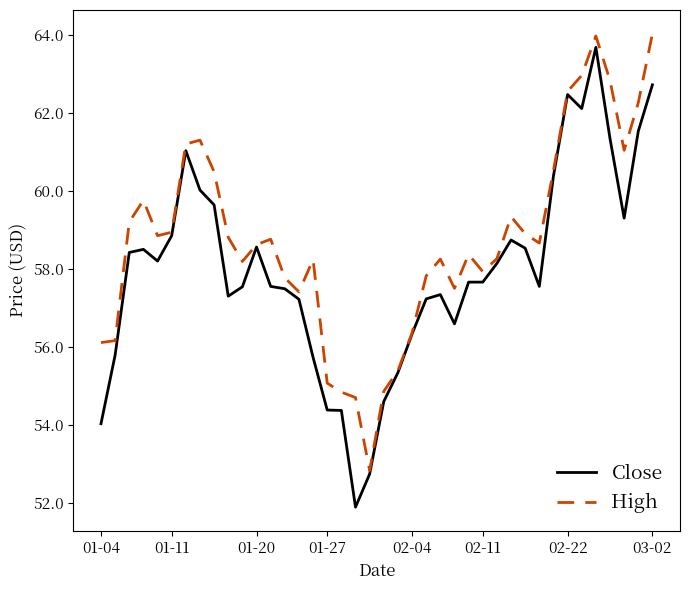

Rank the series by their average value, from lowest to highest.

Close, High